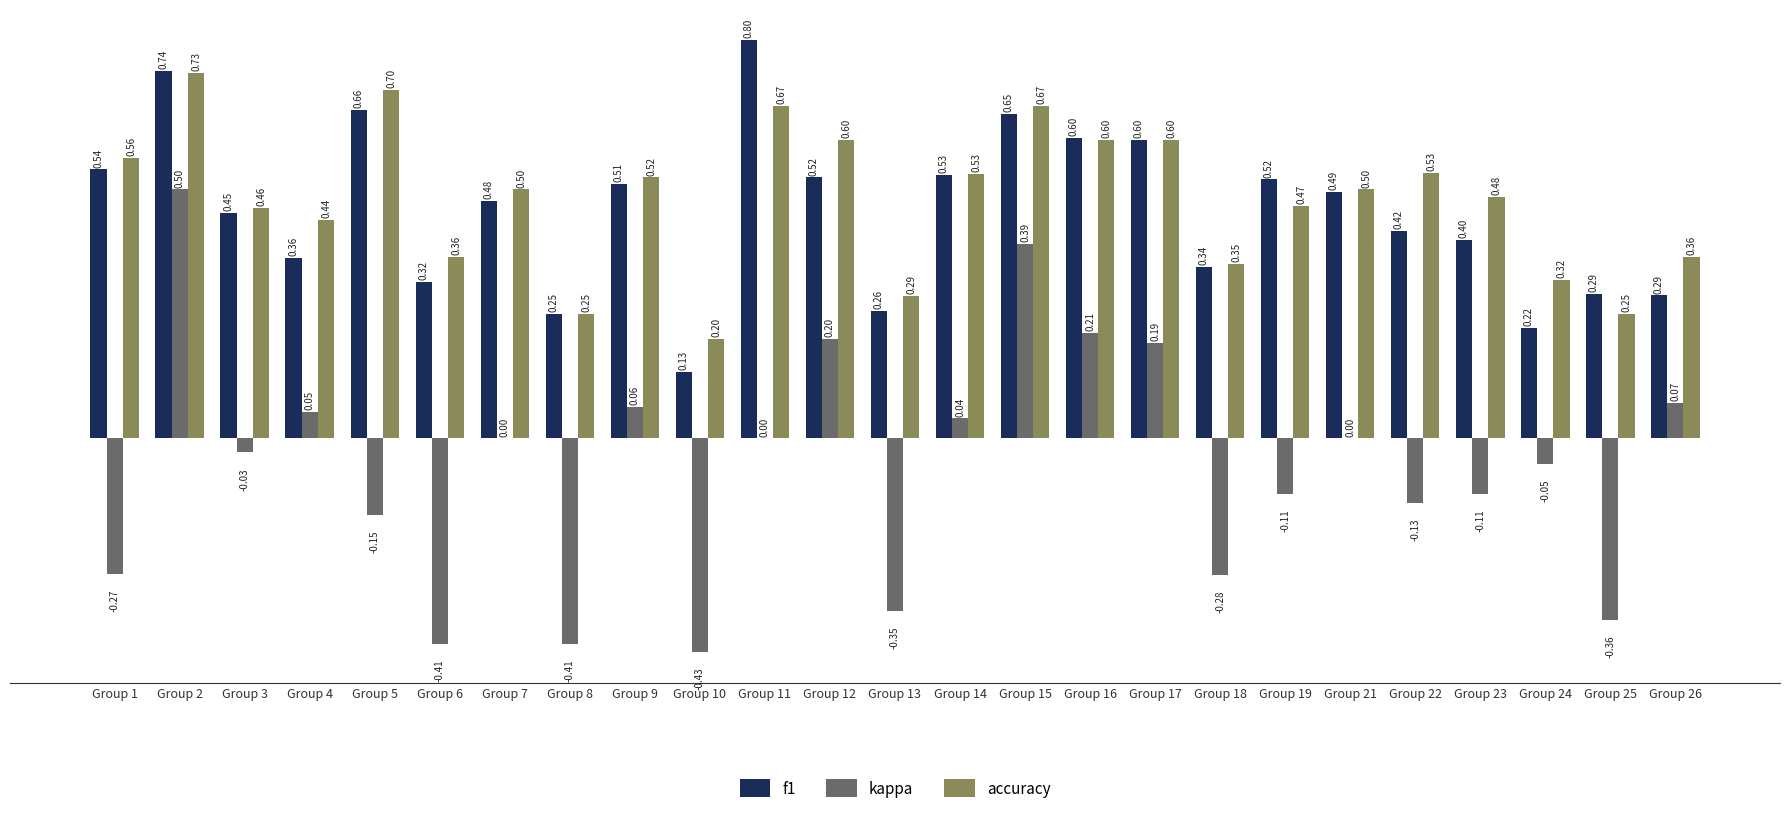

What is the maximum value shown in the chart?

0.8